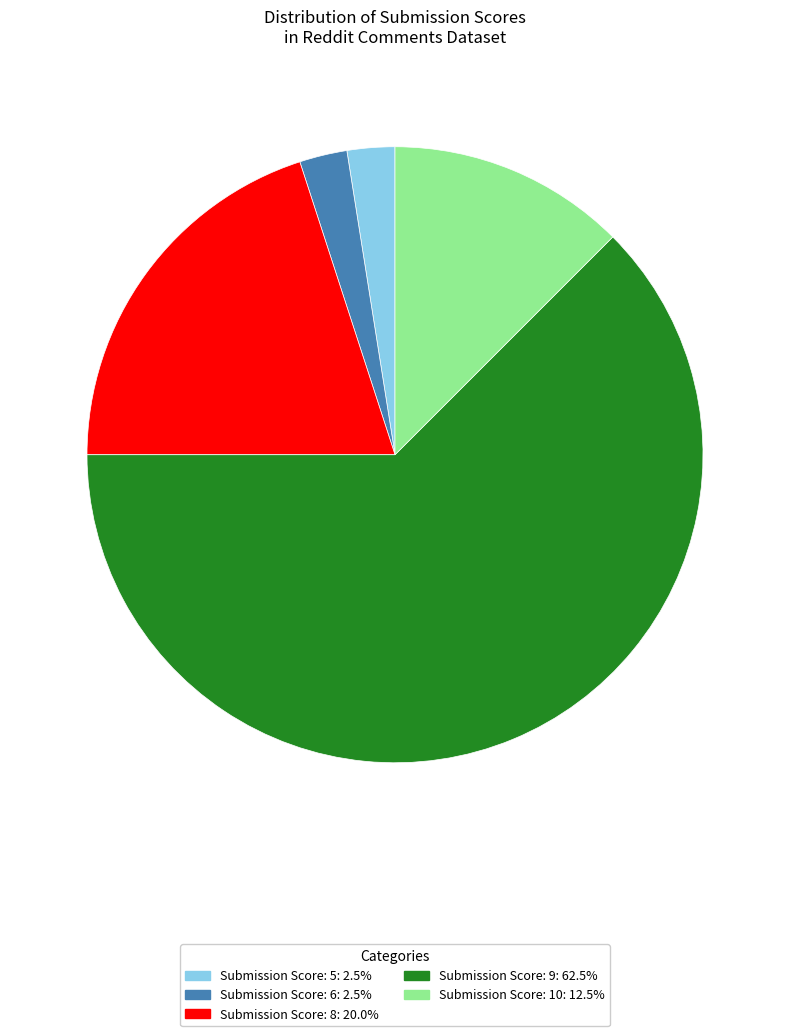

Does any single category account for the majority?

Yes